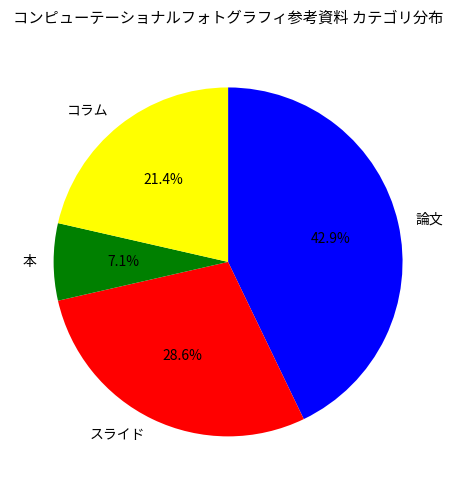

Which has a higher value, 本 or スライド?

スライド